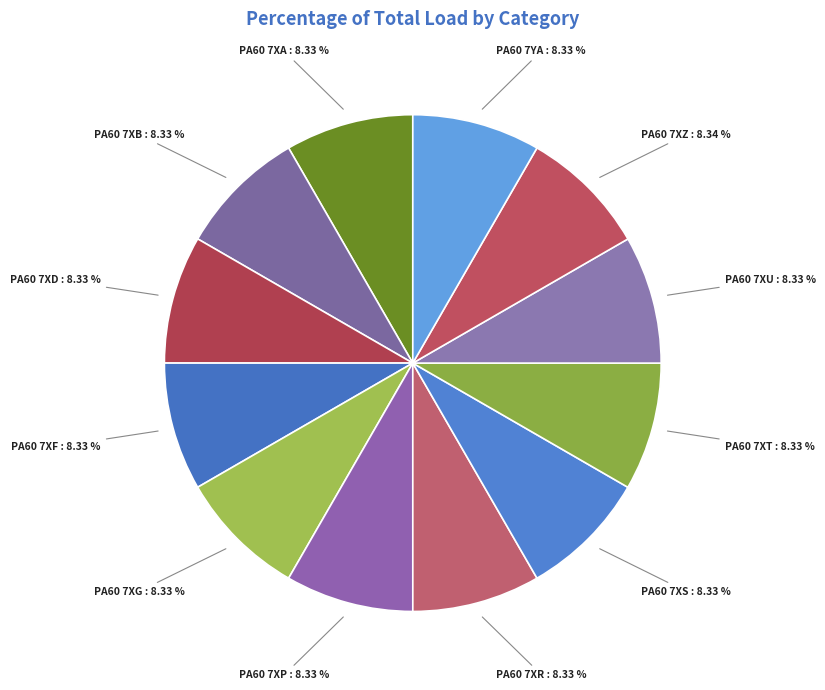

The PA60 7XU slice represents 1% of the pie. True or false?

False